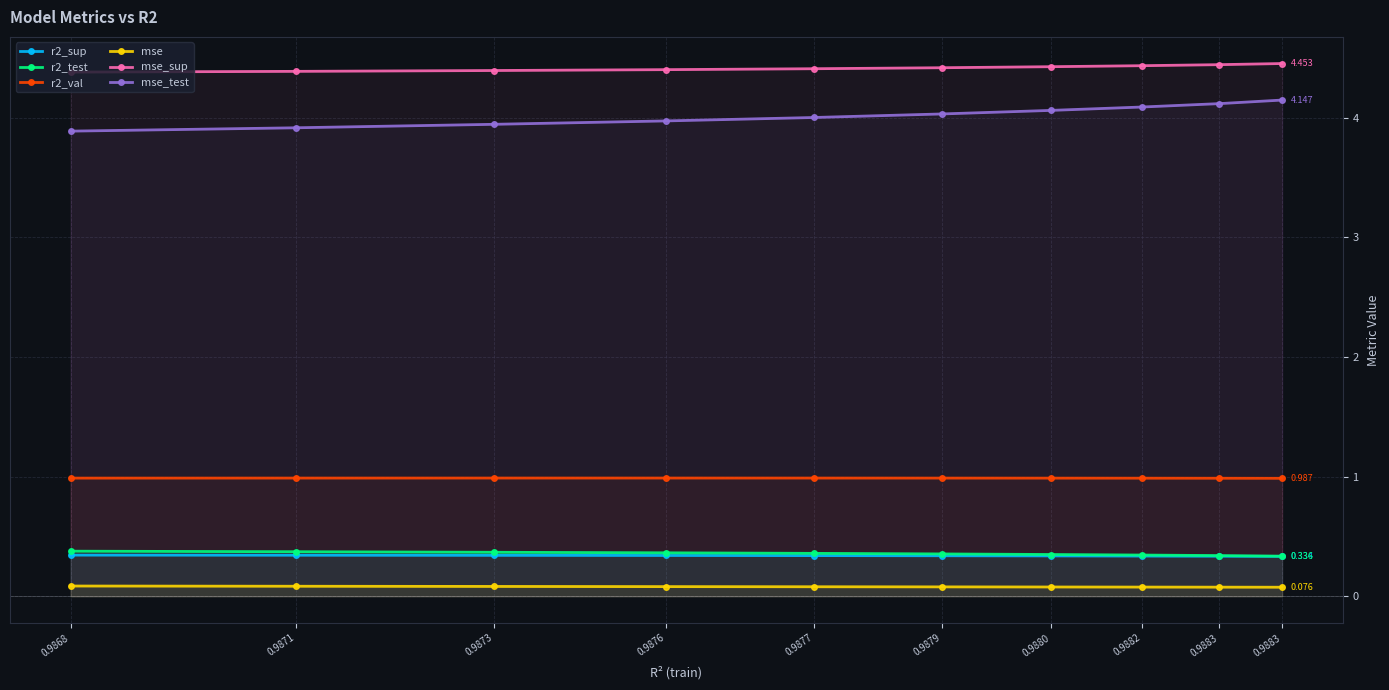

How many distinct data groups are displayed?

6